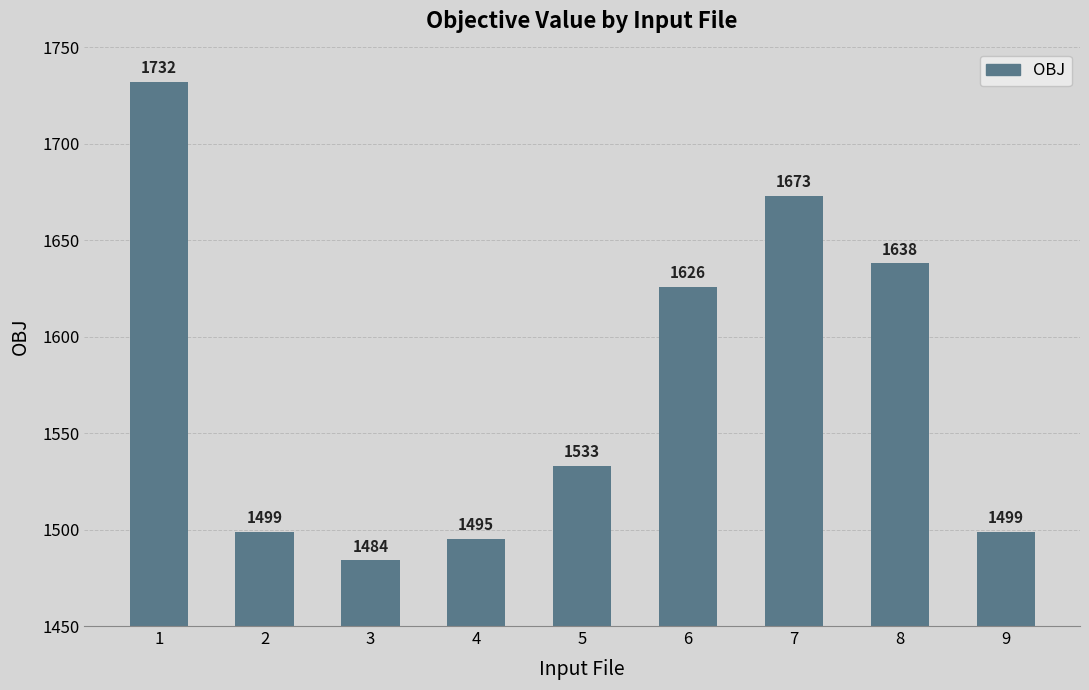

How many categories are shown in the chart?

9